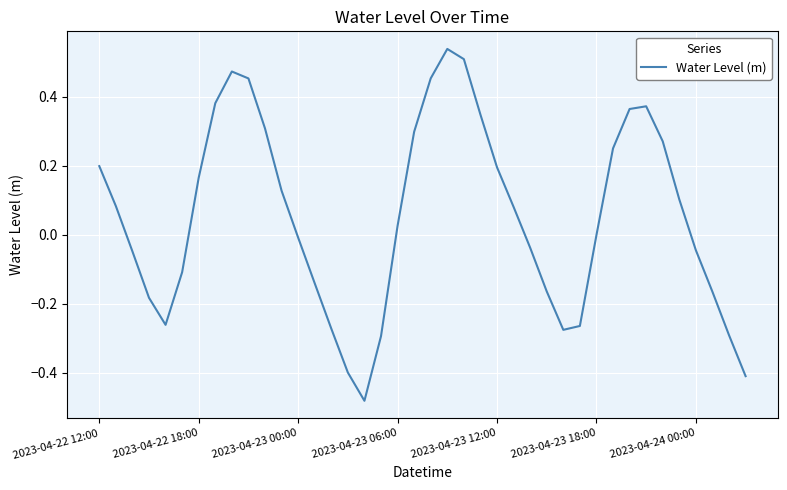

Does the chart have visible grid lines?

Yes